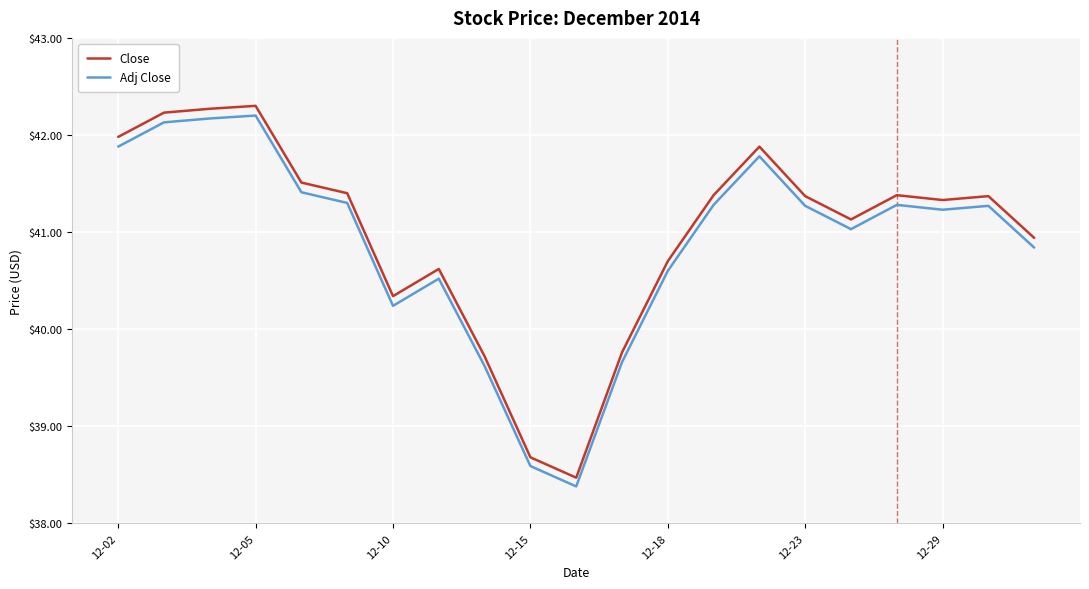

What is the difference between the maximum and minimum values in the Close series?

3.8